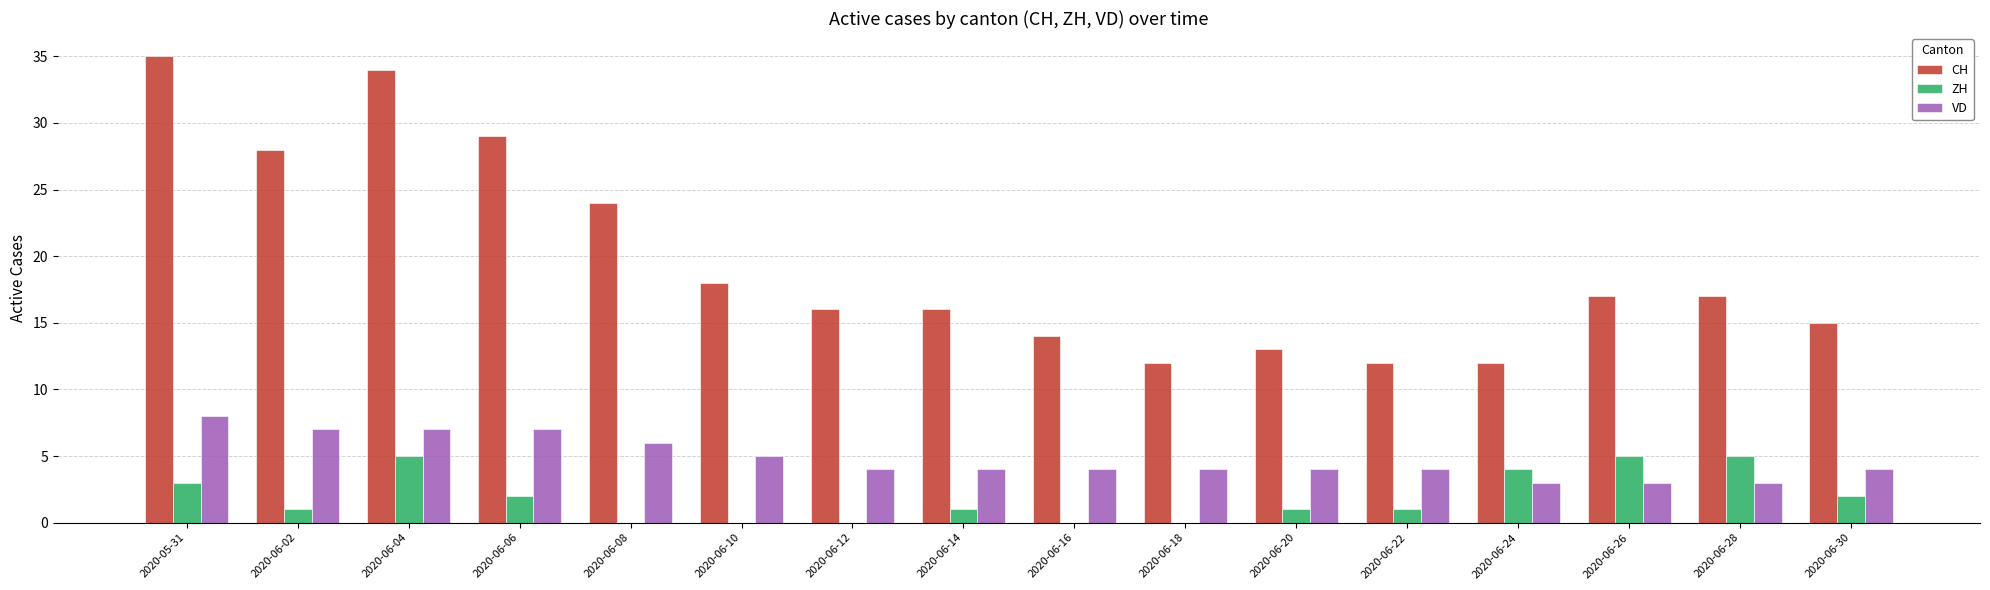

At which category does the chart reach its peak across all series?

2020-05-31